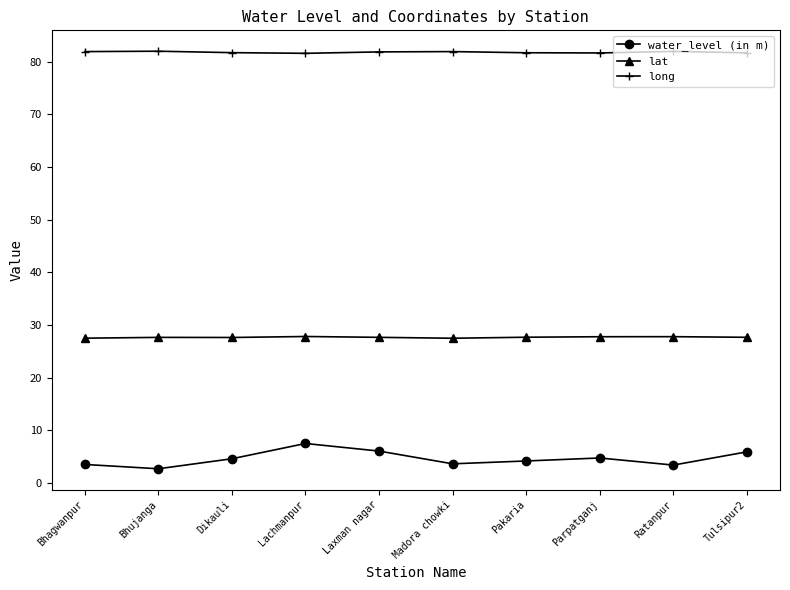

True or false: water_level (in m) and long cross at least once.

False